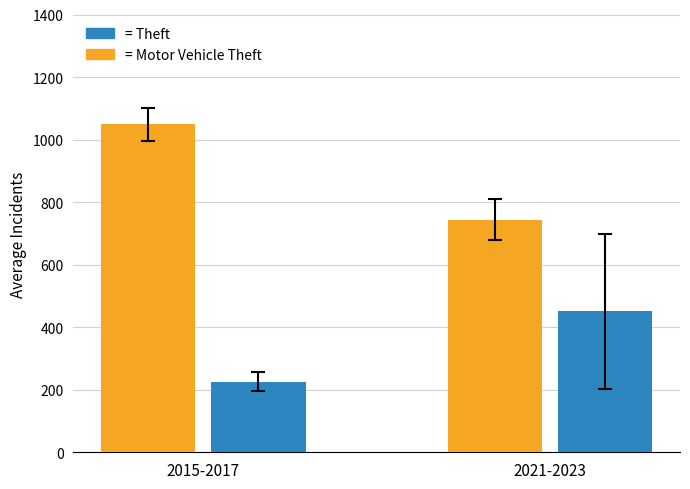

What is the total value across all series at 2015-2017?

1274.7